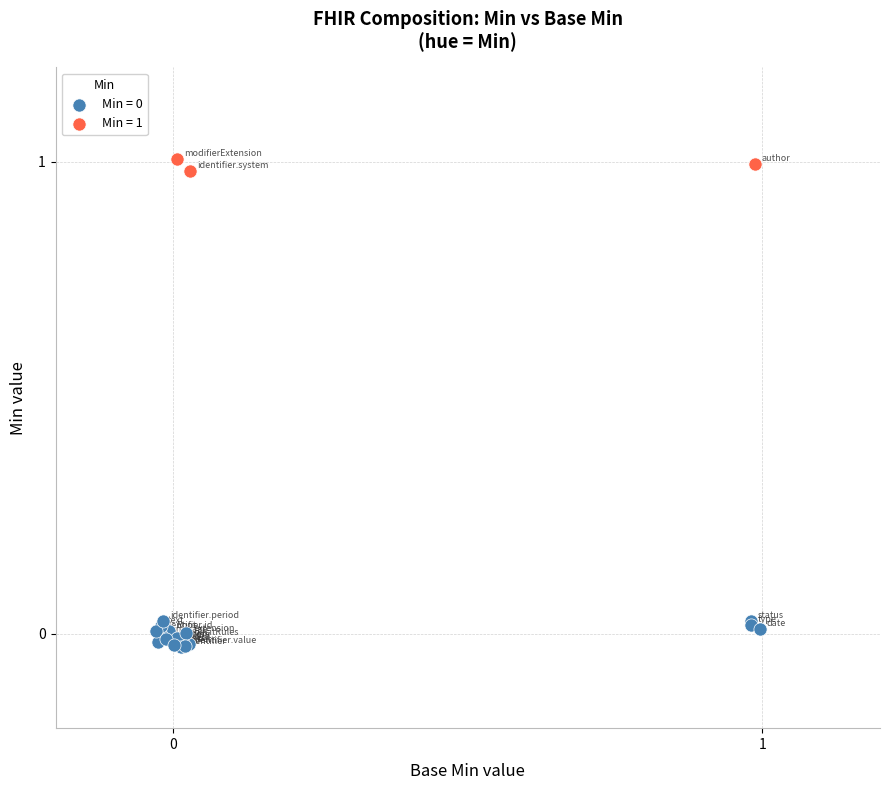

Which series reaches the maximum Y coordinate?

Min = 1